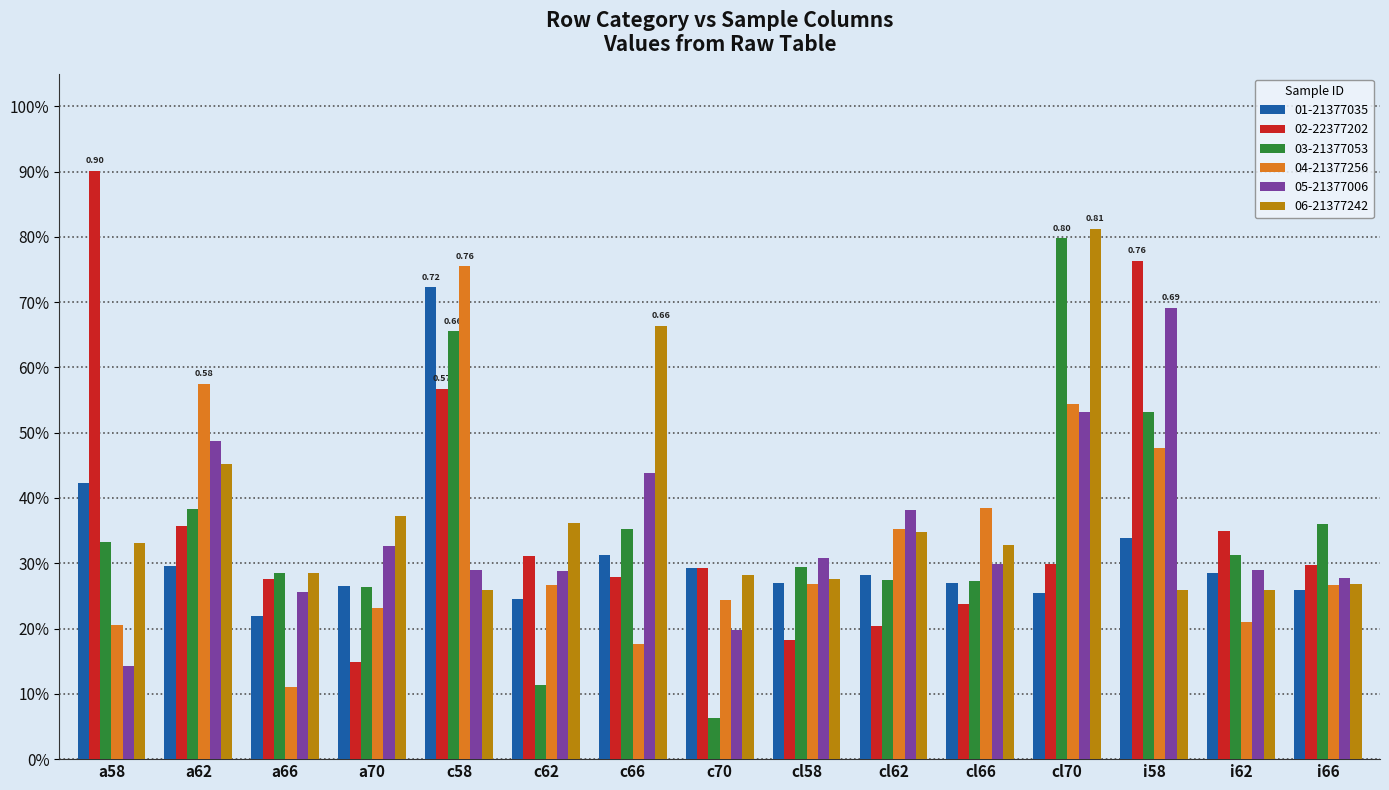

What is the difference between the maximum and minimum values in the 05-21377006 series?

0.6